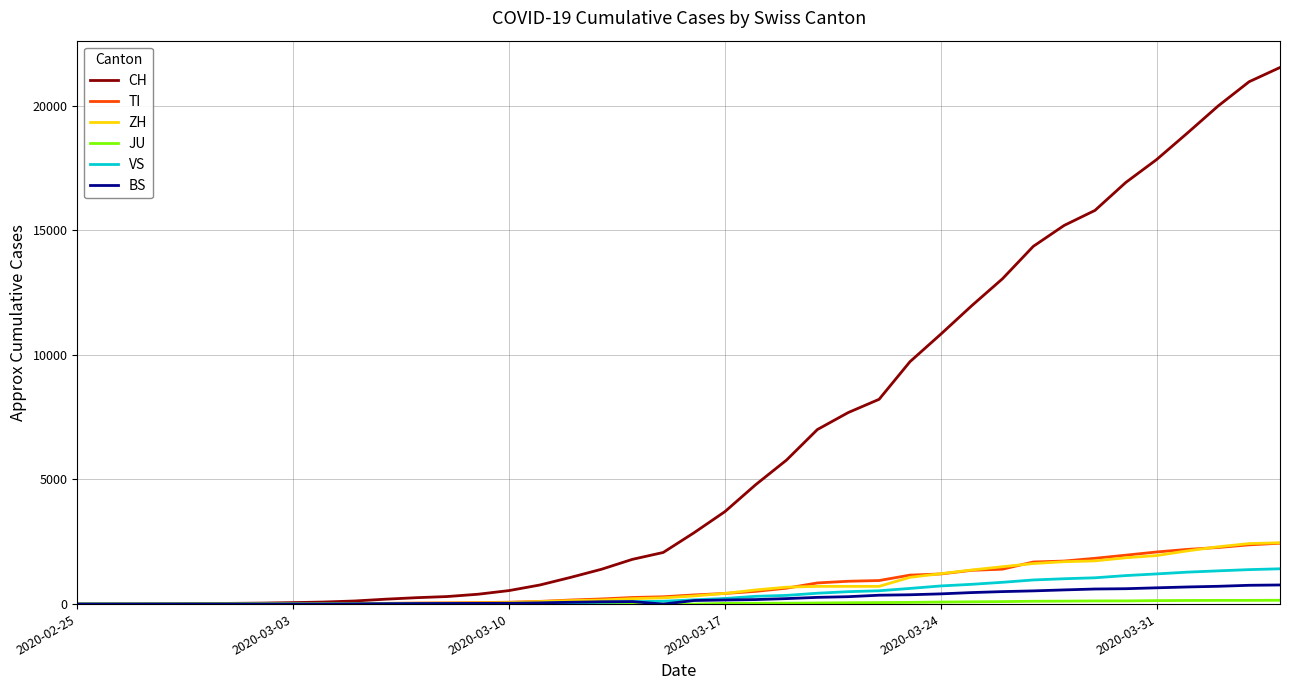

Which series has the largest total across all categories?

CH